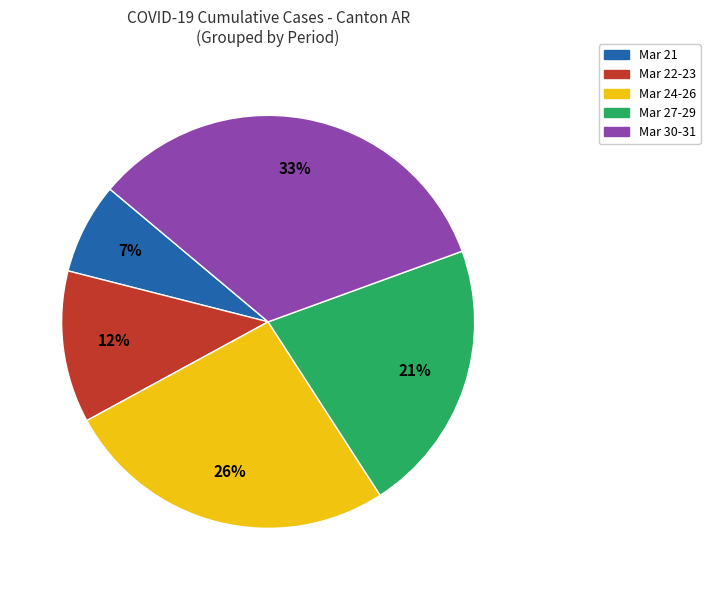

To the nearest percent, what is the average slice percentage?

20%